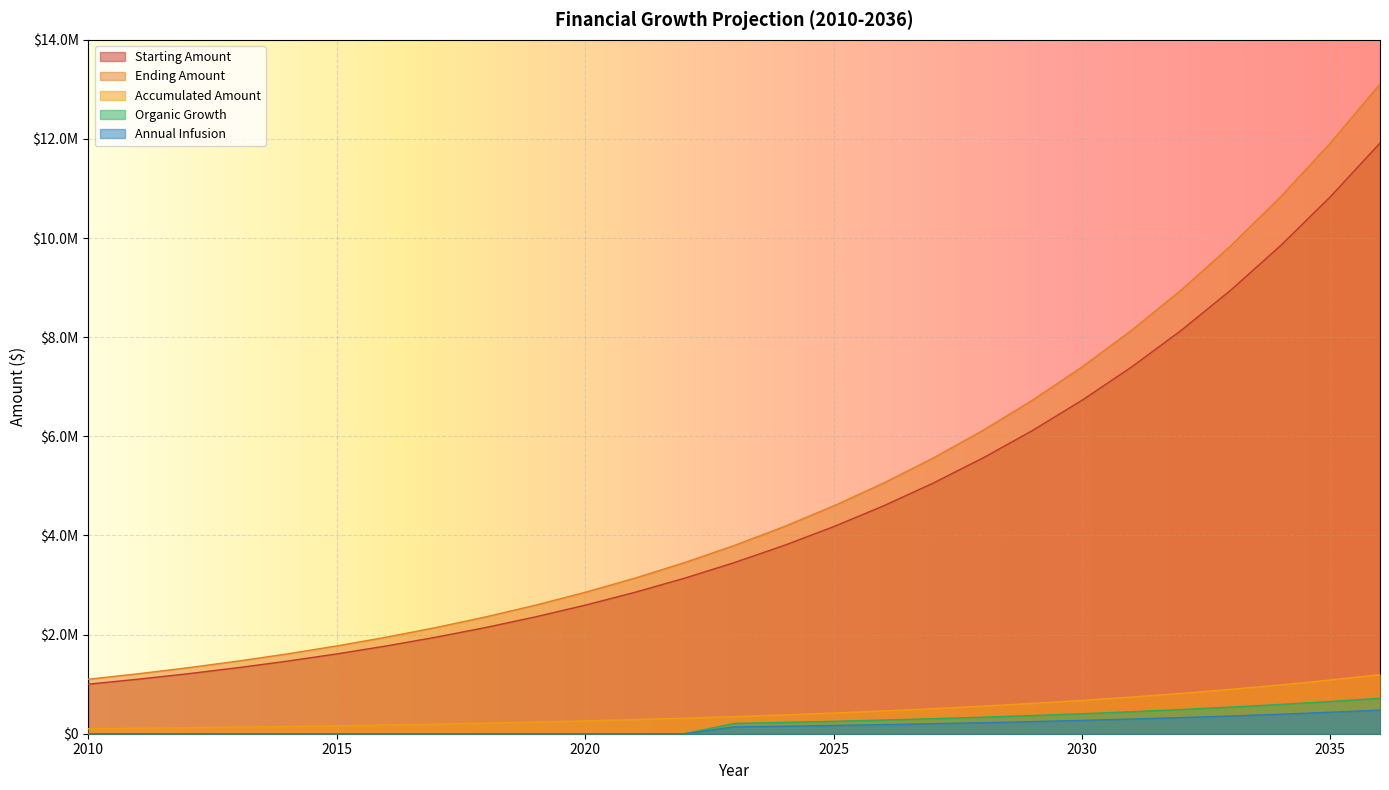

Rank the categories by Starting Amount value from highest to lowest.

2036, 2035, 2034, 2033, 2032, 2031, 2030, 2029, 2028, 2027, 2026, 2025, 2024, 2023, 2022, 2021, 2020, 2019, 2018, 2017, 2016, 2015, 2014, 2013, 2012, 2011, 2010